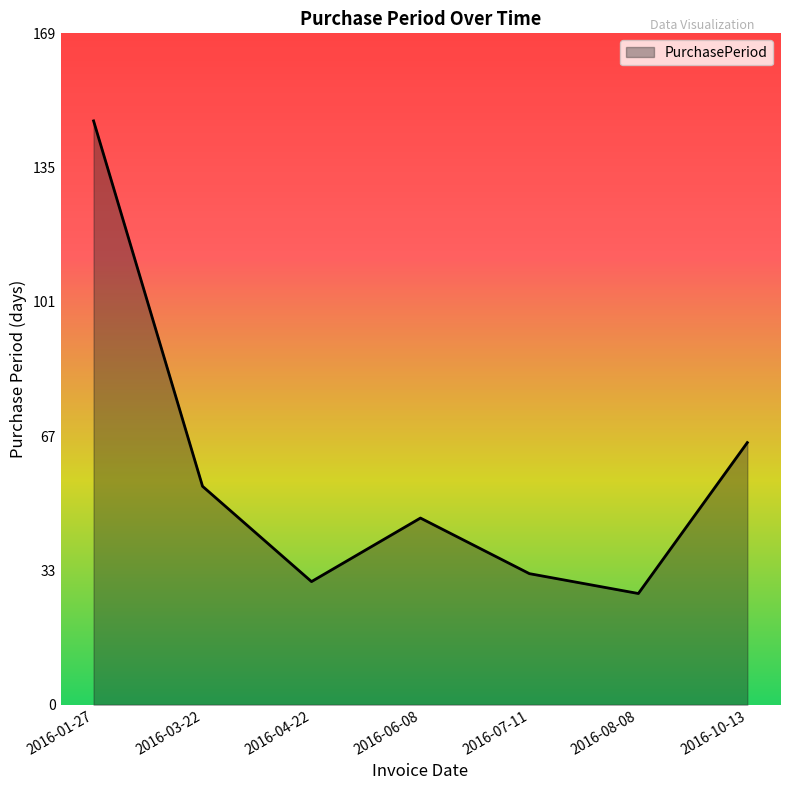

What is the minimum value shown in the chart?

28